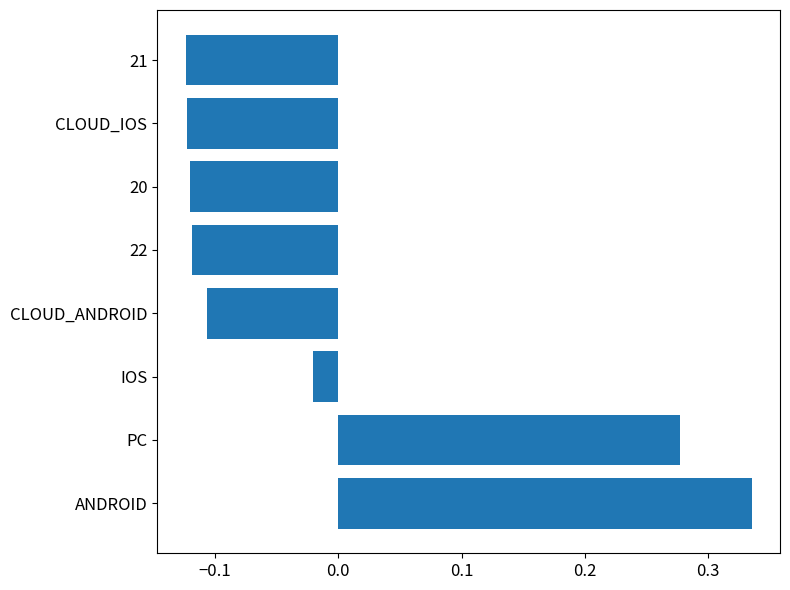

What is the difference between the maximum and minimum values?

0.5